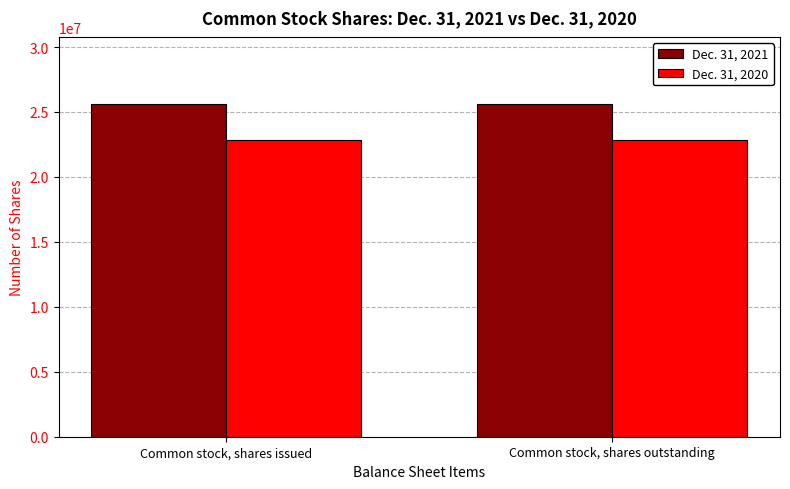

Rank the series at Common stock, shares outstanding from lowest to highest value.

Dec. 31, 2020, Dec. 31, 2021